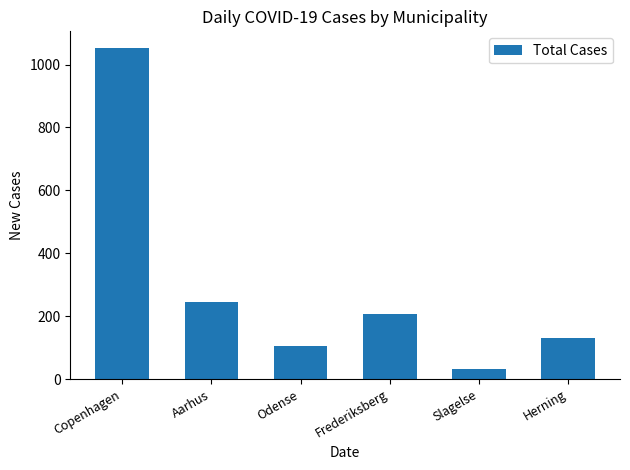

What is the sum of all values?

1774